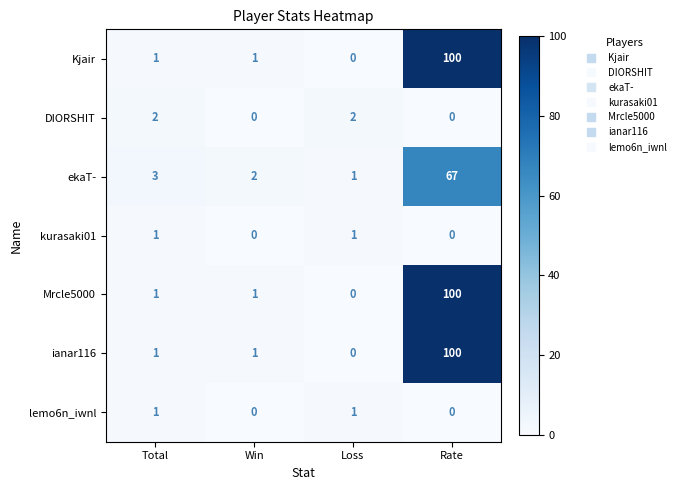

Which series changed the most between Total and Win?

DIORSHIT